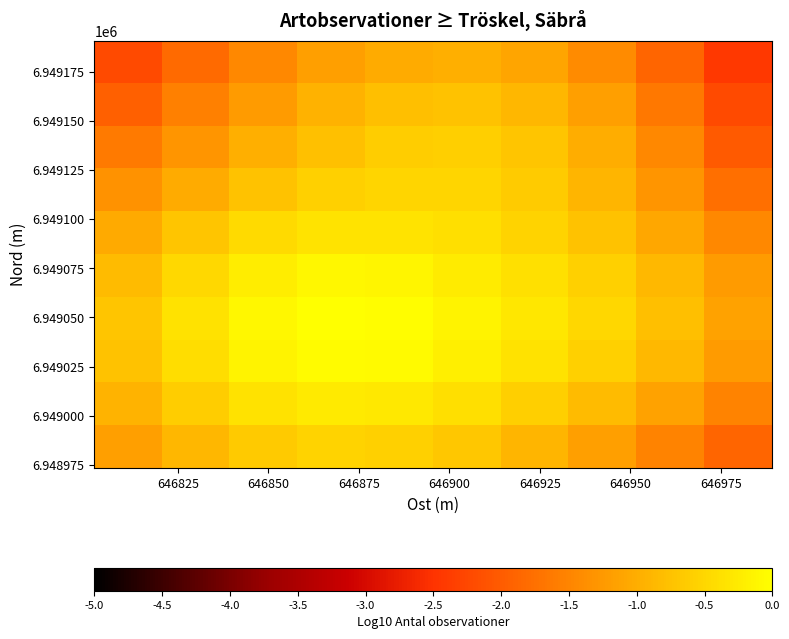

How many categories are shown in the chart?

10